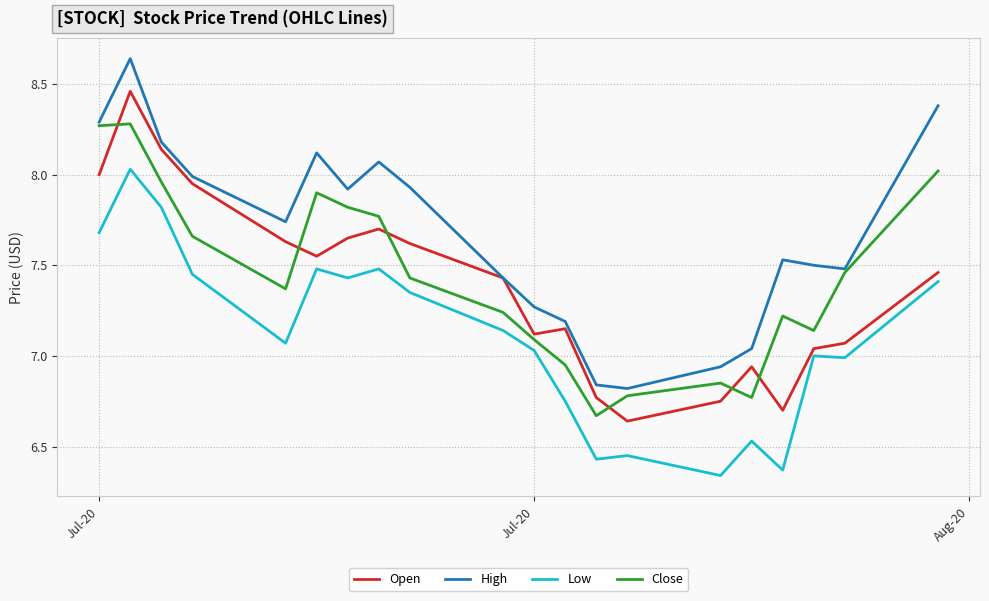

What is the sum of all Close values?

148.7